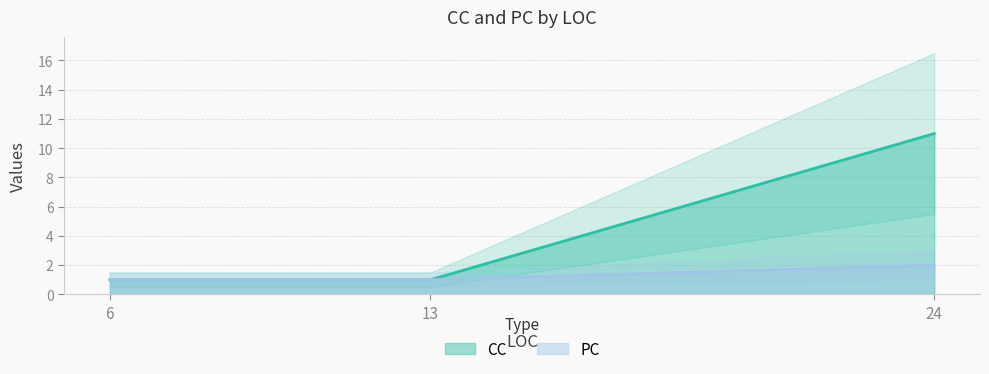

Is the value of PC at 6 greater than the value of CC at 24?

No